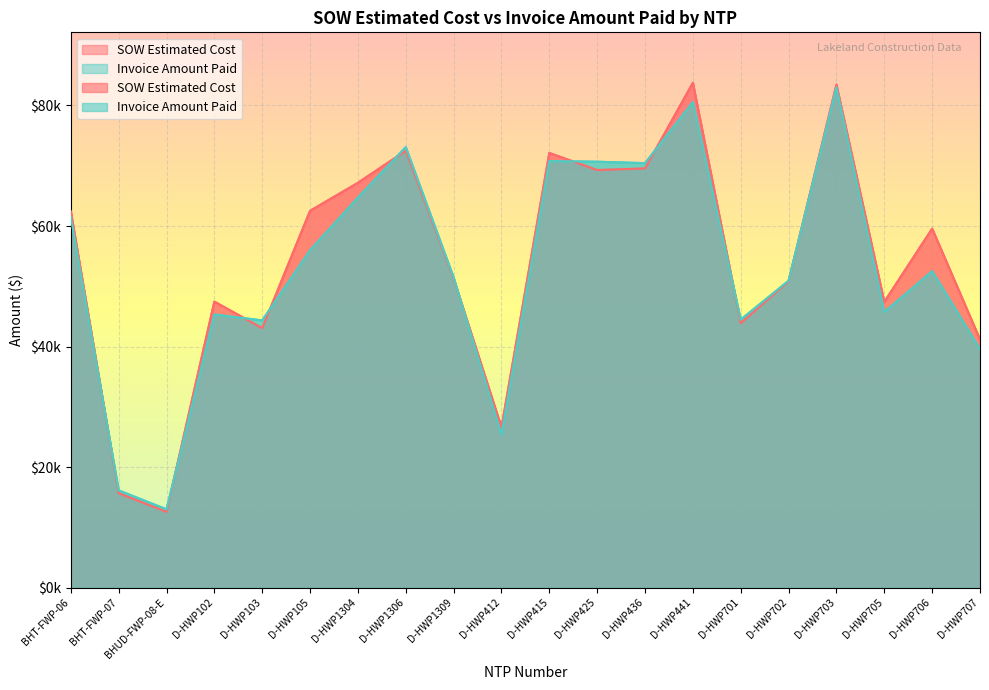

What is the label of the 11th point from the right?

D-HWP412